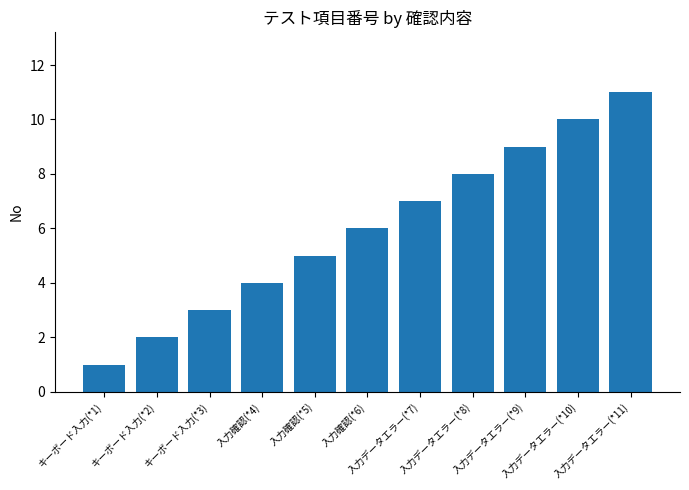

What is the ratio of the value at 入力データエラー(*10) to the value at 入力確認(*4)?

2.5